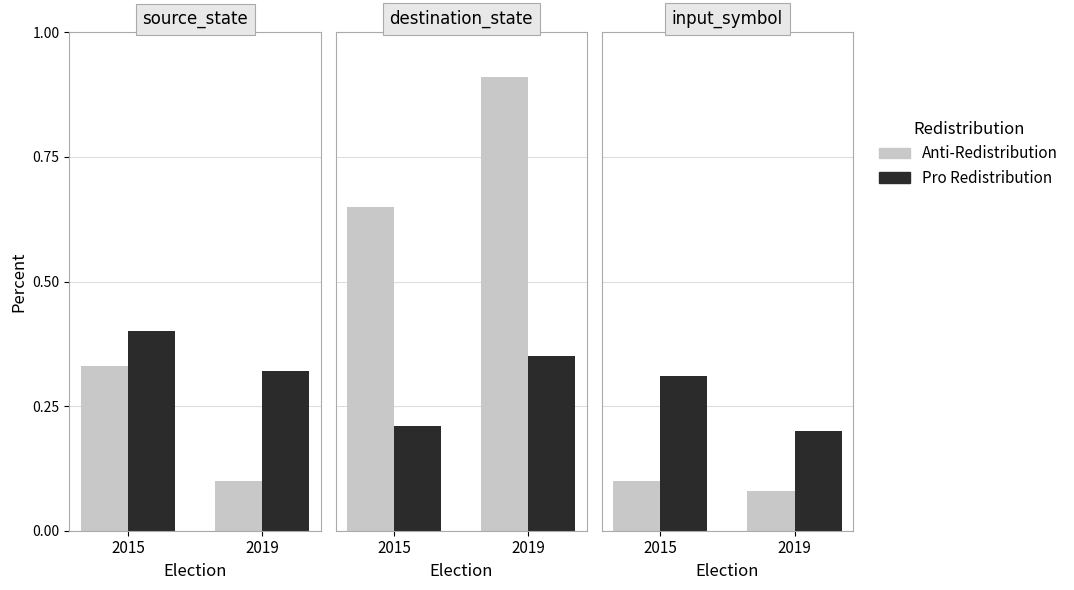

The value of Pro Redistribution at 2019 is 0.2. True or false?

True